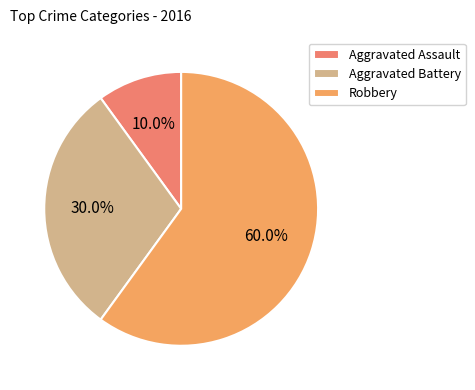

What is the largest slice in the pie chart?

Robbery